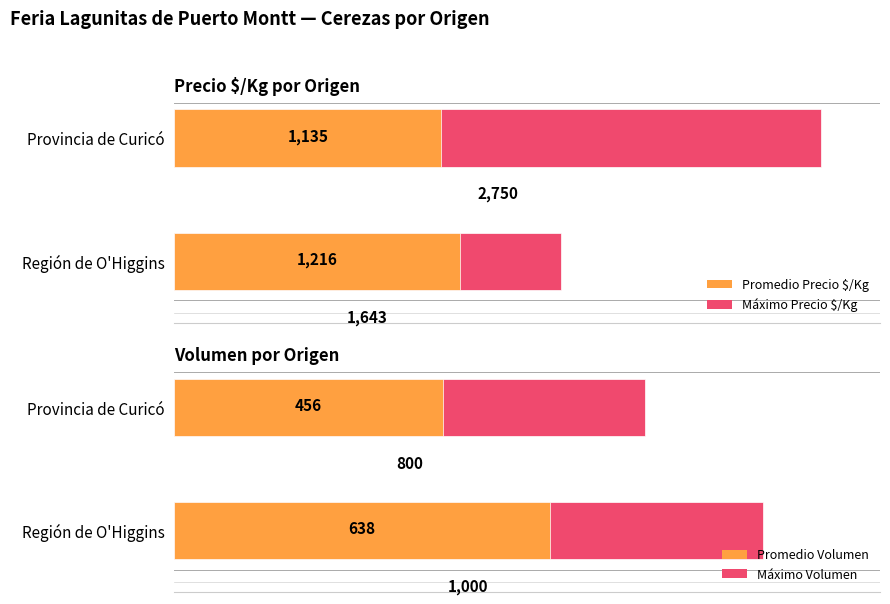

How many distinct data groups are displayed?

4